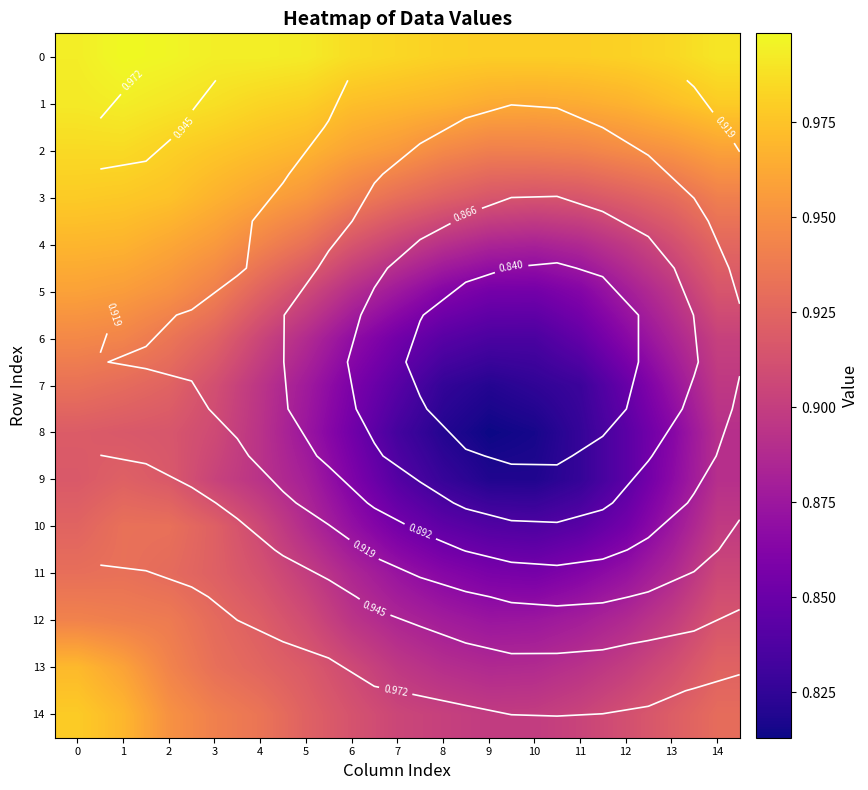

Reading left to right, list all the values displayed in this chart.

row_0: 0=1.0	1=1.0	2=1.0	3=1.0	4=1.0	5=1.0	6=1.0	7=1.0	8=1.0	9=1.0	10=1.0	11=1.0	12=1.0	13=1.0	14=1.0
row_1: 0=1.0	1=1.0	2=1.0	3=1.0	4=1.0	5=1.0	6=1.0	7=1.0	8=1.0	9=1.0	10=1.0	11=1.0	12=1.0	13=1.0	14=1.0
row_2: 0=1.0	1=1.0	2=1.0	3=1.0	4=1.0	5=1.0	6=1.0	7=1.0	8=0.9	9=0.9	10=0.9	11=0.9	12=0.9	13=1.0	14=1.0
row_3: 0=1.0	1=1.0	2=1.0	3=1.0	4=1.0	5=1.0	6=0.9	7=0.9	8=0.9	9=0.9	10=0.9	11=0.9	12=0.9	13=0.9	14=0.9
row_4: 0=1.0	1=1.0	2=1.0	3=1.0	4=0.9	5=0.9	6=0.9	7=0.9	8=0.9	9=0.9	10=0.9	11=0.9	12=0.9	13=0.9	14=0.9
row_5: 0=1.0	1=1.0	2=1.0	3=0.9	4=0.9	5=0.9	6=0.9	7=0.9	8=0.9	9=0.9	10=0.9	11=0.9	12=0.9	13=0.9	14=0.9
row_6: 0=0.9	1=0.9	2=0.9	3=0.9	4=0.9	5=0.9	6=0.9	7=0.9	8=0.8	9=0.8	10=0.8	11=0.8	12=0.9	13=0.9	14=0.9
row_7: 0=0.9	1=0.9	2=0.9	3=0.9	4=0.9	5=0.9	6=0.9	7=0.8	8=0.8	9=0.8	10=0.8	11=0.8	12=0.8	13=0.9	14=0.9
row_8: 0=0.9	1=0.9	2=0.9	3=0.9	4=0.9	5=0.9	6=0.9	7=0.8	8=0.8	9=0.8	10=0.8	11=0.8	12=0.8	13=0.9	14=0.9
row_9: 0=0.9	1=0.9	2=0.9	3=0.9	4=0.9	5=0.9	6=0.9	7=0.8	8=0.8	9=0.8	10=0.8	11=0.8	12=0.8	13=0.9	14=0.9
row_10: 0=0.9	1=0.9	2=0.9	3=0.9	4=0.9	5=0.9	6=0.9	7=0.9	8=0.8	9=0.8	10=0.8	11=0.8	12=0.9	13=0.9	14=0.9
row_11: 0=0.9	1=0.9	2=0.9	3=0.9	4=0.9	5=0.9	6=0.9	7=0.9	8=0.9	9=0.9	10=0.9	11=0.9	12=0.9	13=0.9	14=0.9
row_12: 0=0.9	1=0.9	2=0.9	3=0.9	4=0.9	5=0.9	6=0.9	7=0.9	8=0.9	9=0.9	10=0.9	11=0.9	12=0.9	13=0.9	14=0.9
row_13: 0=1.0	1=1.0	2=0.9	3=0.9	4=0.9	5=0.9	6=0.9	7=0.9	8=0.9	9=0.9	10=0.9	11=0.9	12=0.9	13=0.9	14=0.9
row_14: 0=1.0	1=1.0	2=1.0	3=0.9	4=0.9	5=0.9	6=0.9	7=0.9	8=0.9	9=0.9	10=0.9	11=0.9	12=0.9	13=0.9	14=0.9